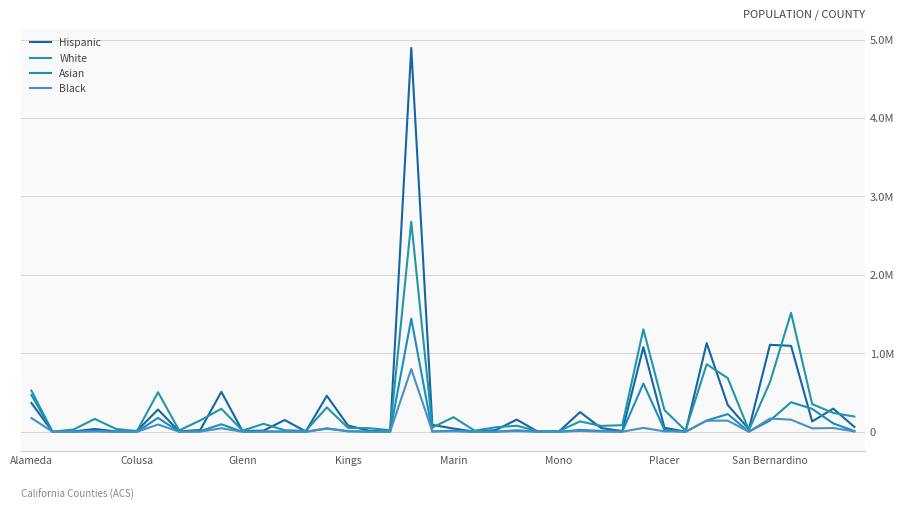

Does the chart display data point markers on the line(s)?

No